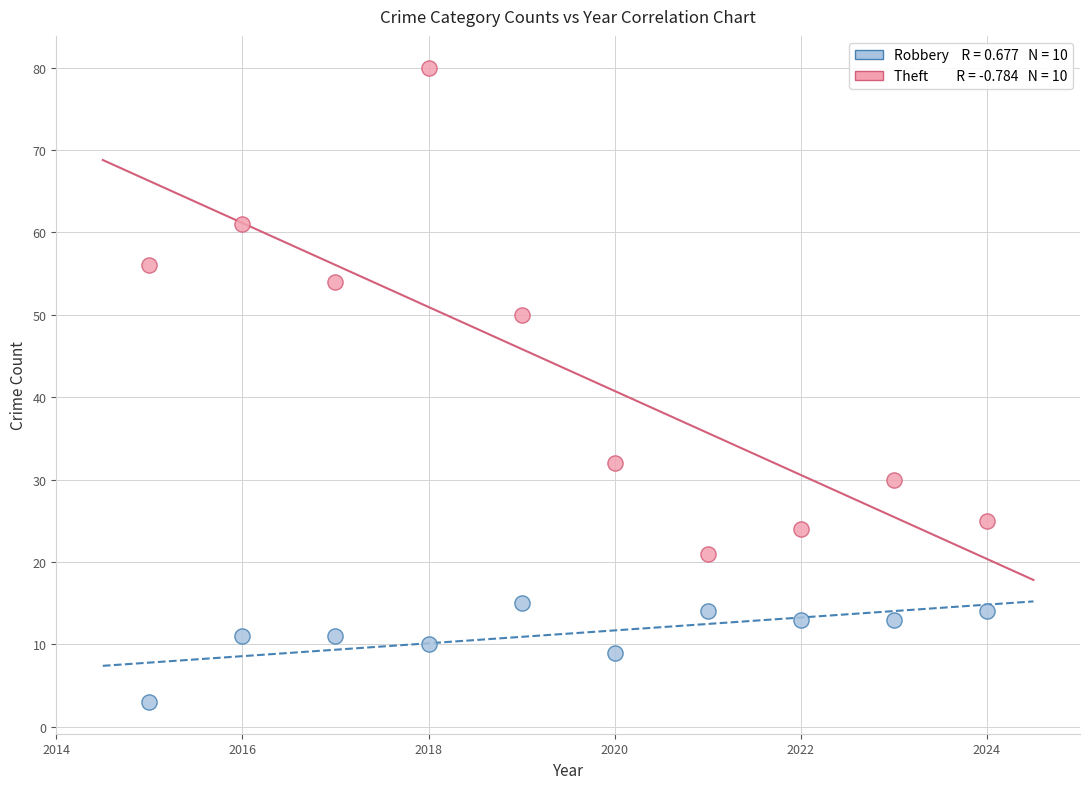

Across all data points, what is the range of Y values (max minus min)?

77